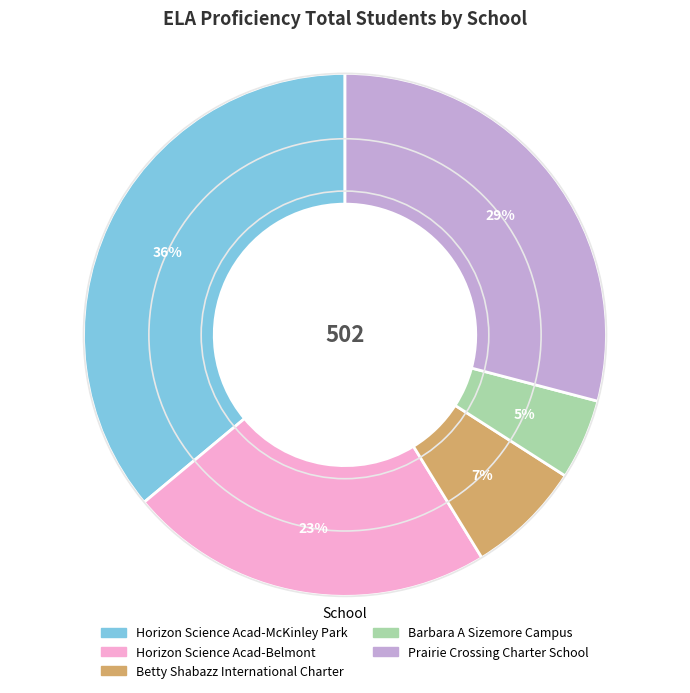

Which has a higher value, Betty Shabazz International Charter or Barbara A Sizemore Campus?

Betty Shabazz International Charter